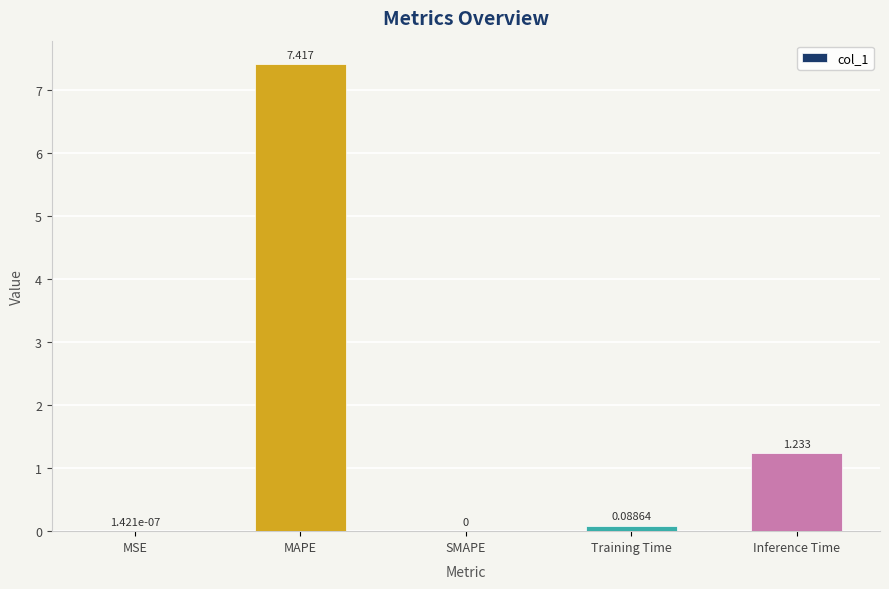

Which category has the highest value across all series?

MAPE